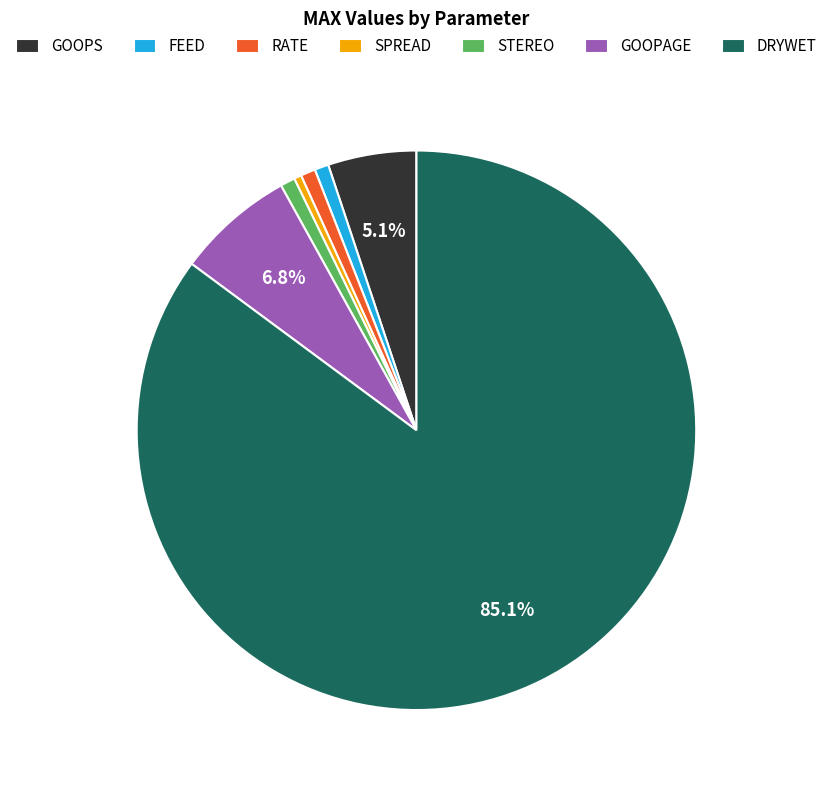

Between GOOPAGE and DRYWET, which is larger?

DRYWET